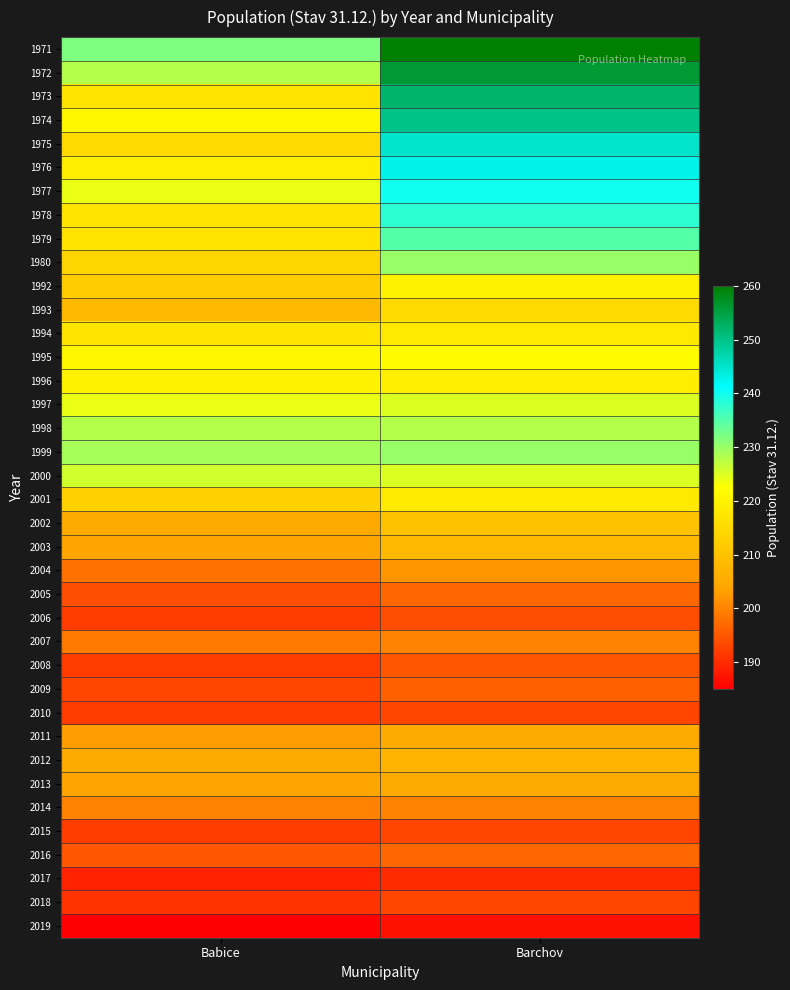

How many data points does each series have?

2